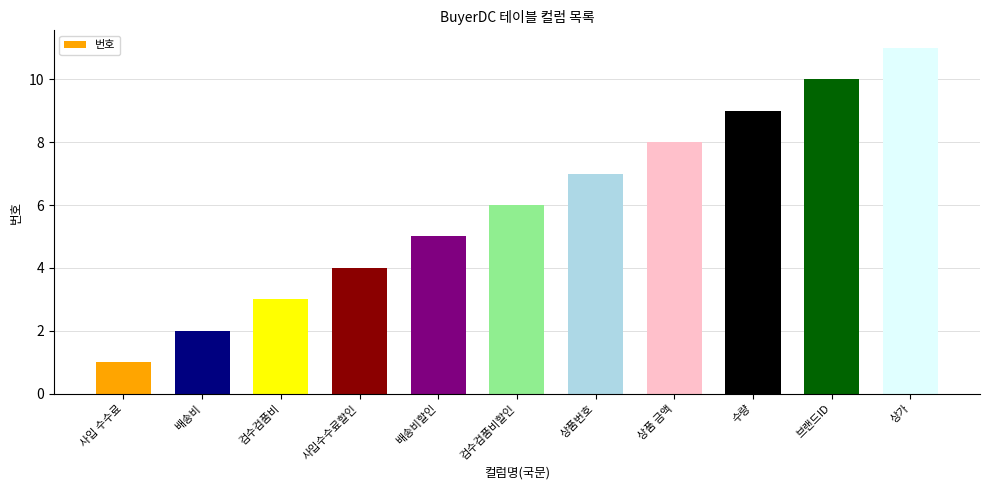

What is the ratio of the value at 상가 to the value at 배송비할인?

2.2